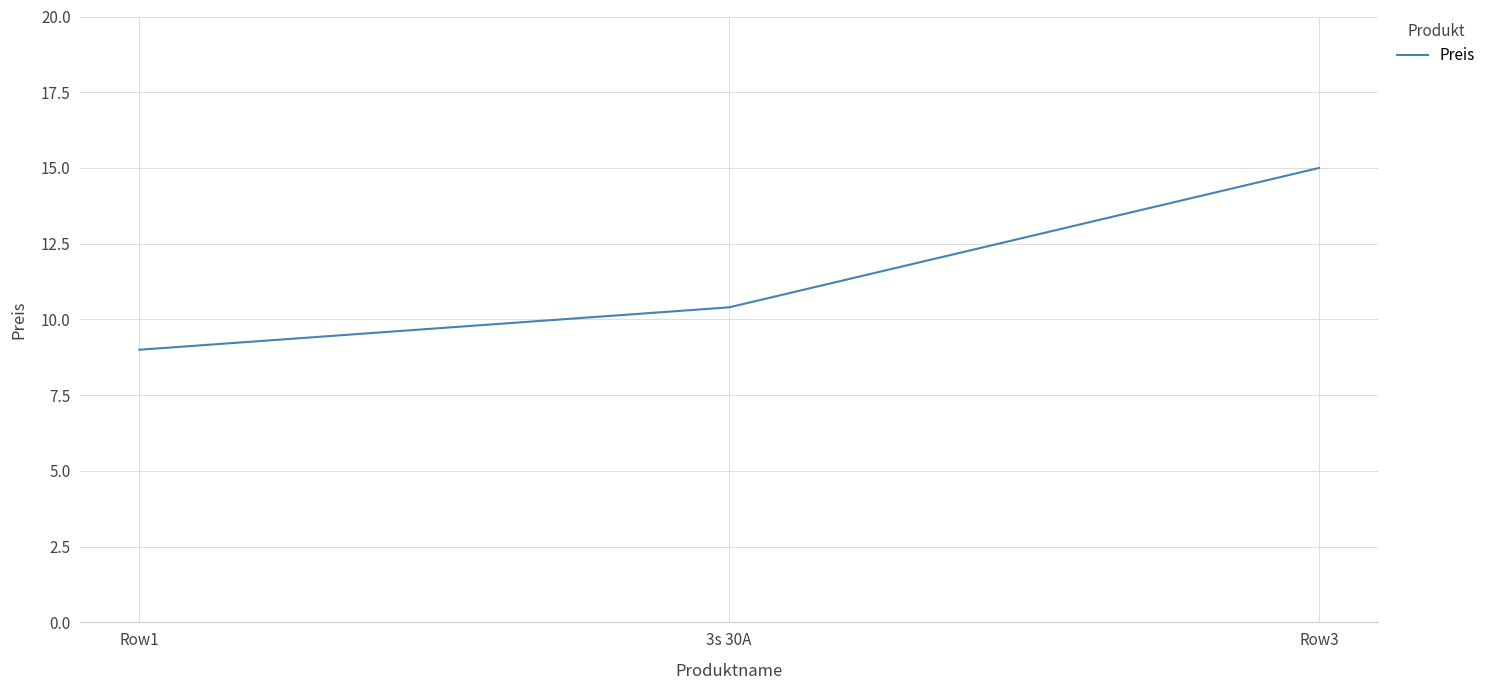

List the labels in order of value, largest first.

Row3, 3s 30A, Row1